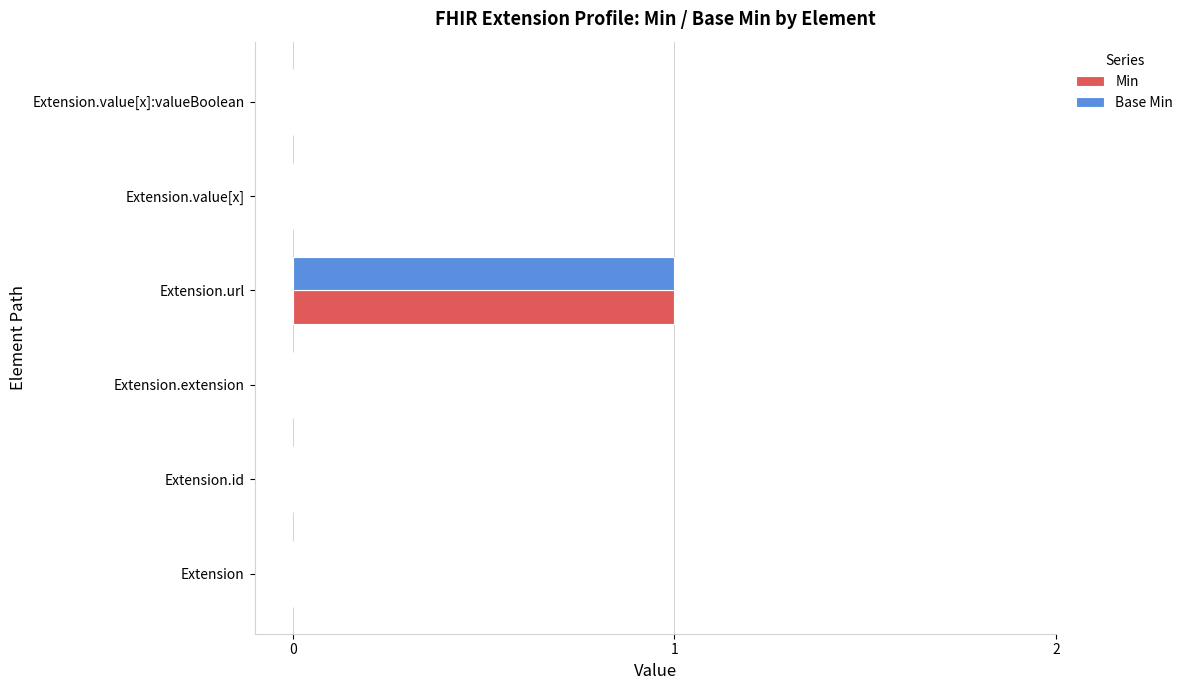

At which category is the sum across all series the highest?

Extension.url